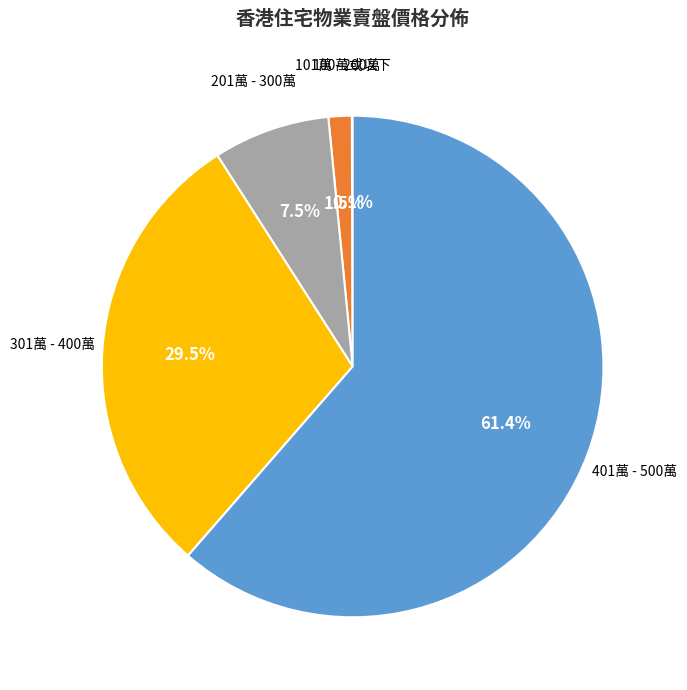

Which slice is the largest?

401萬 - 500萬